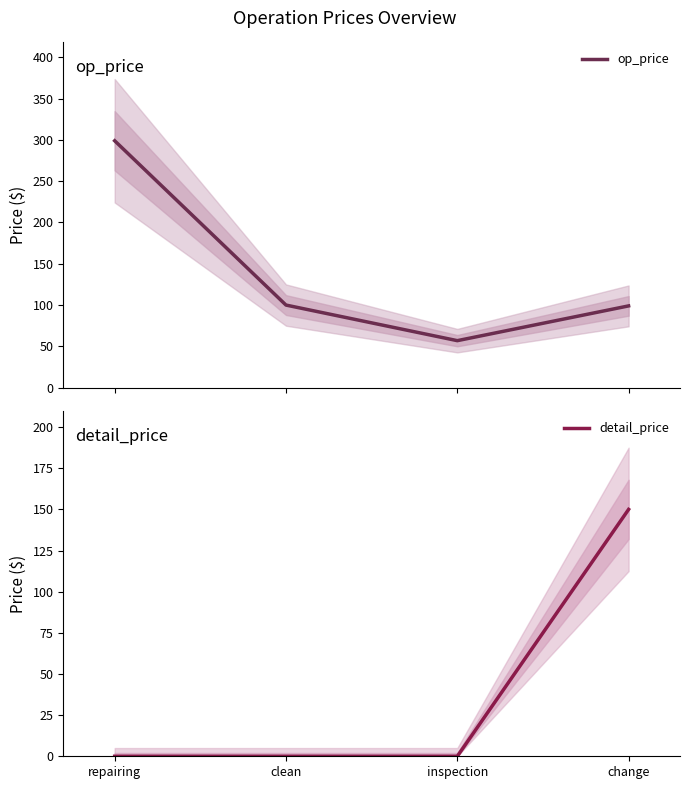

Between which two adjacent categories do op_price and detail_price first intersect?

inspection and change